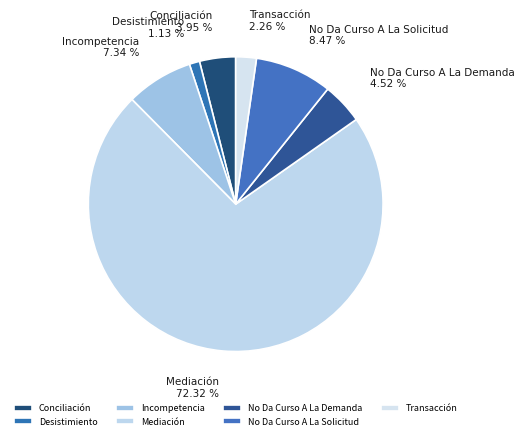

To the nearest percent, what is the difference between the largest and smallest slice percentages?

71%